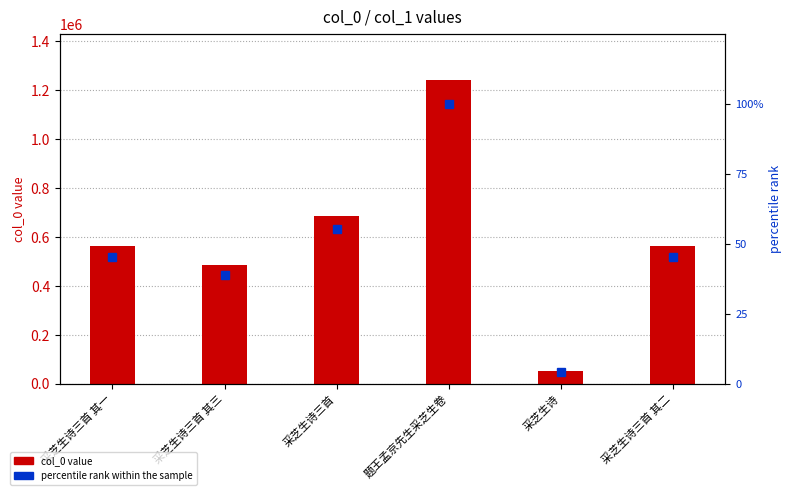

What is the difference between the highest and lowest values at 采芝生诗?

53755.7